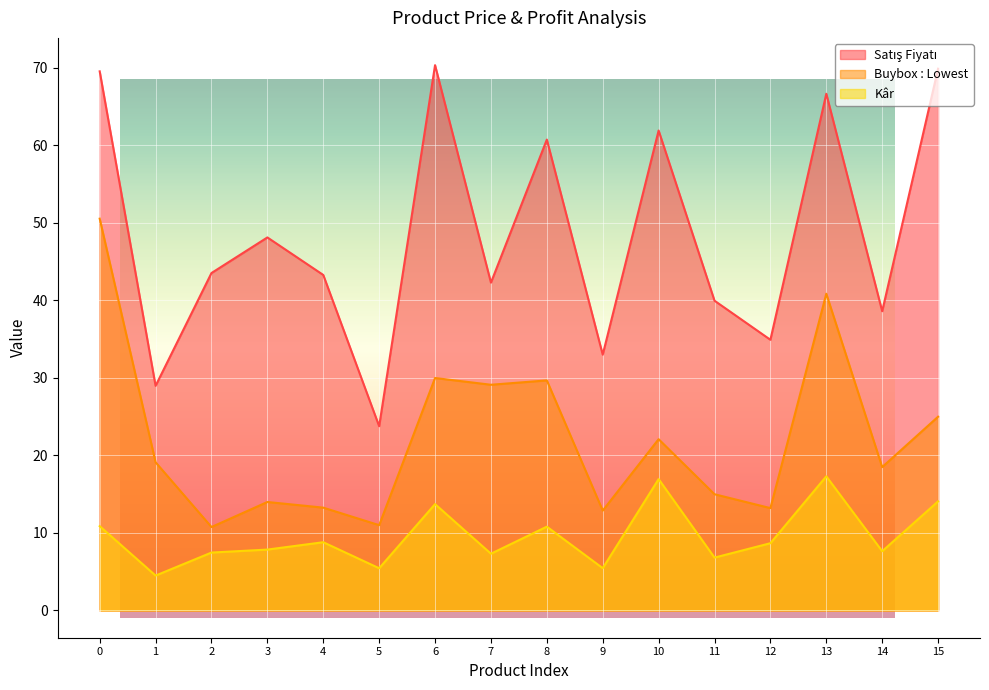

Is it true that Satış Fiyatı equals 48.1 at 3?

True